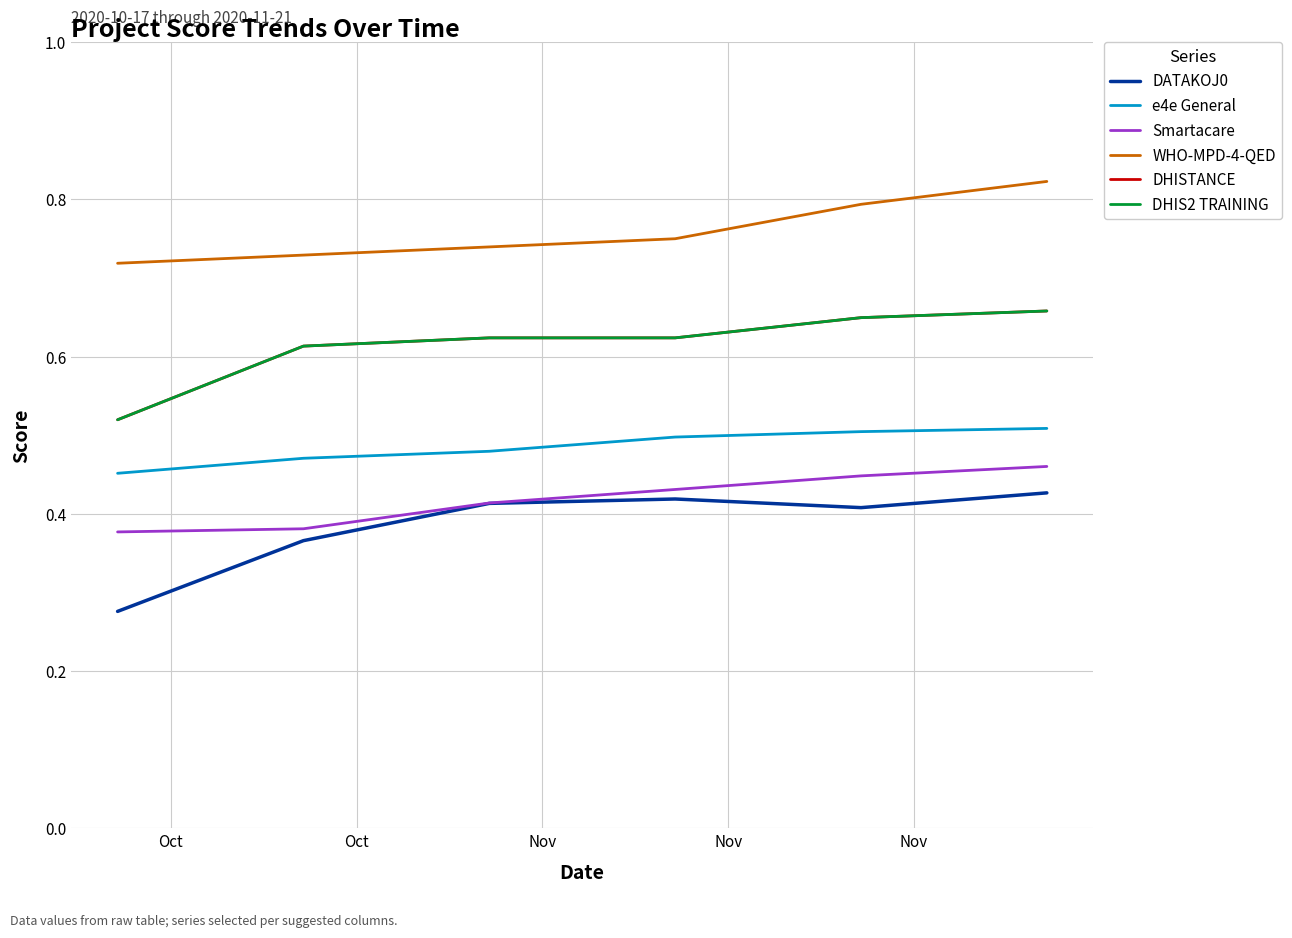

True or false: e4e General and Smartacare cross at least once.

False